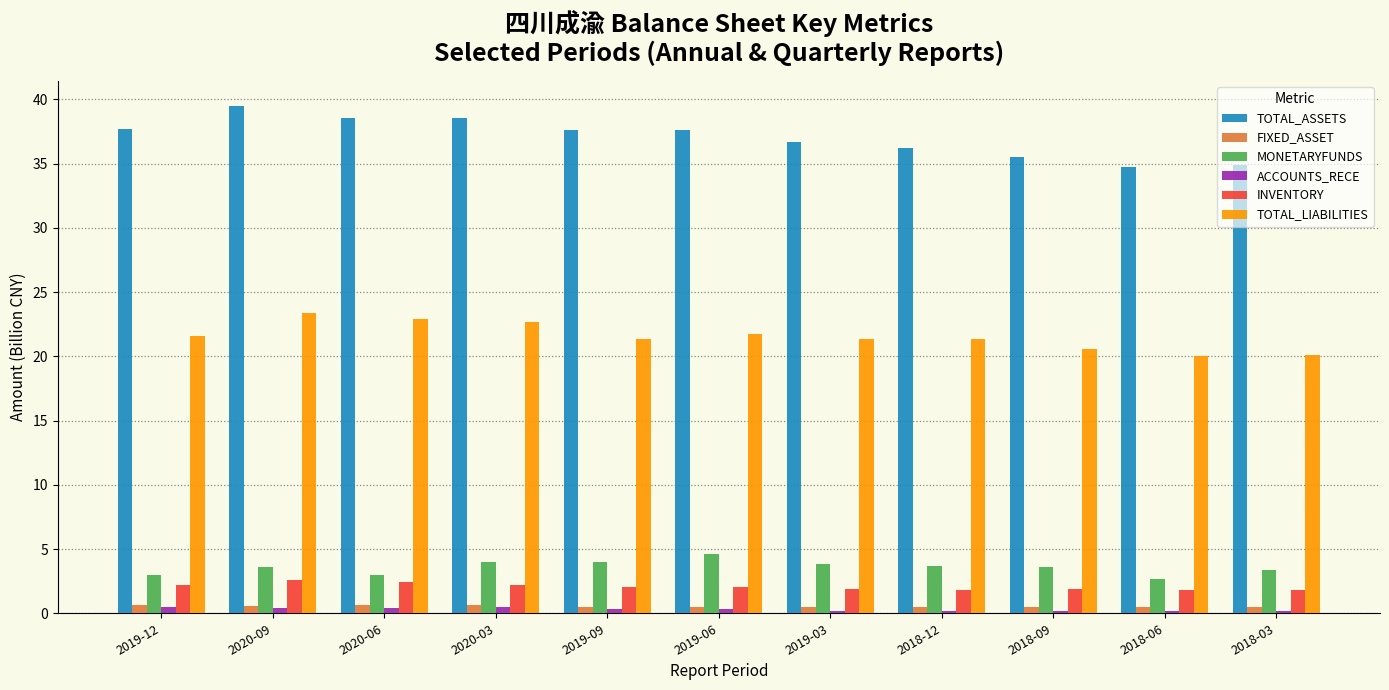

Which label corresponds to the largest value in the chart?

2020-09